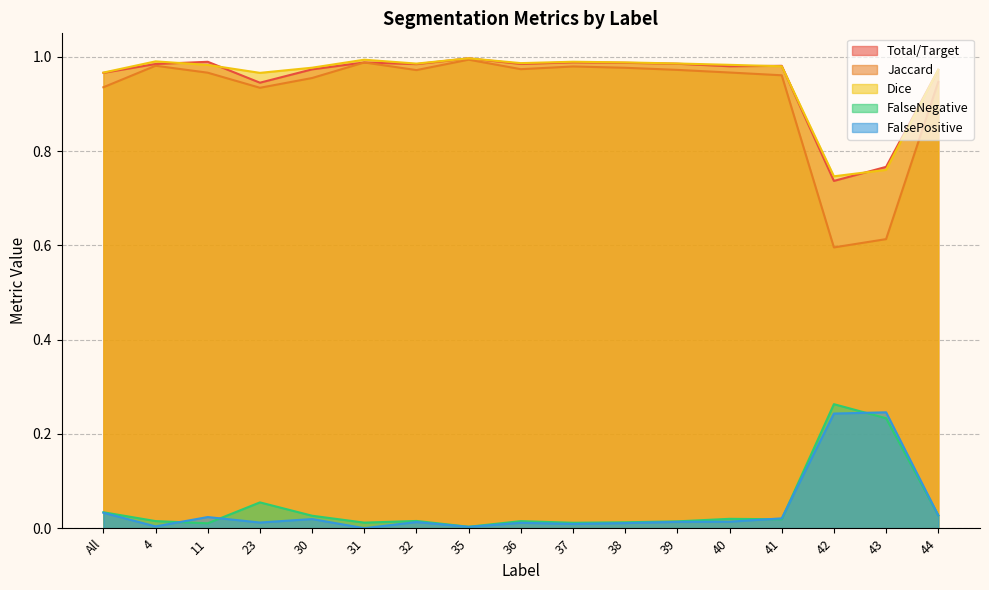

At which label does FalseNegative reach its peak?

42